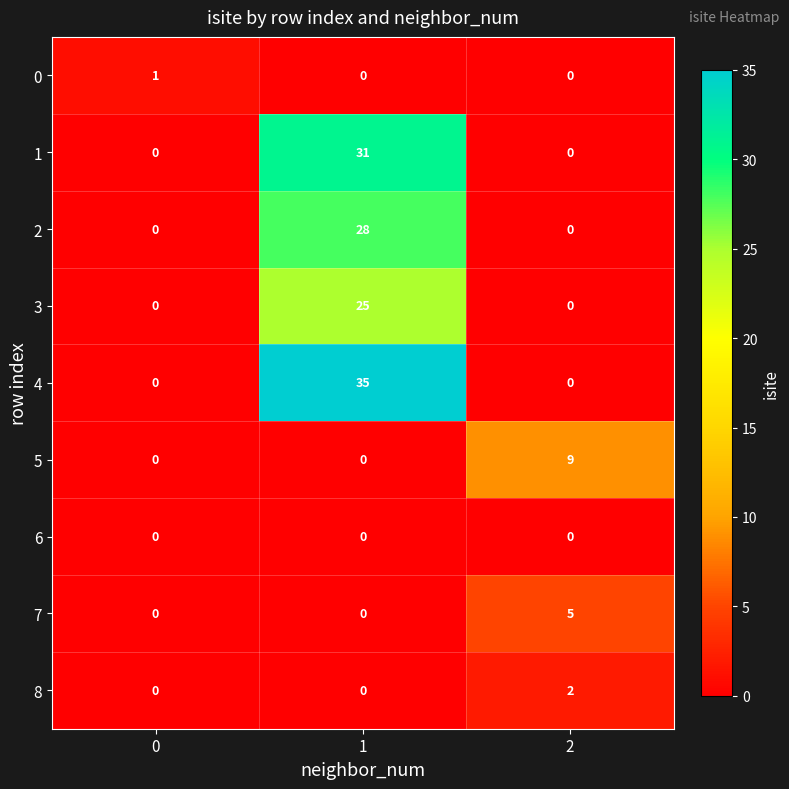

How many categories are shown in the chart?

3